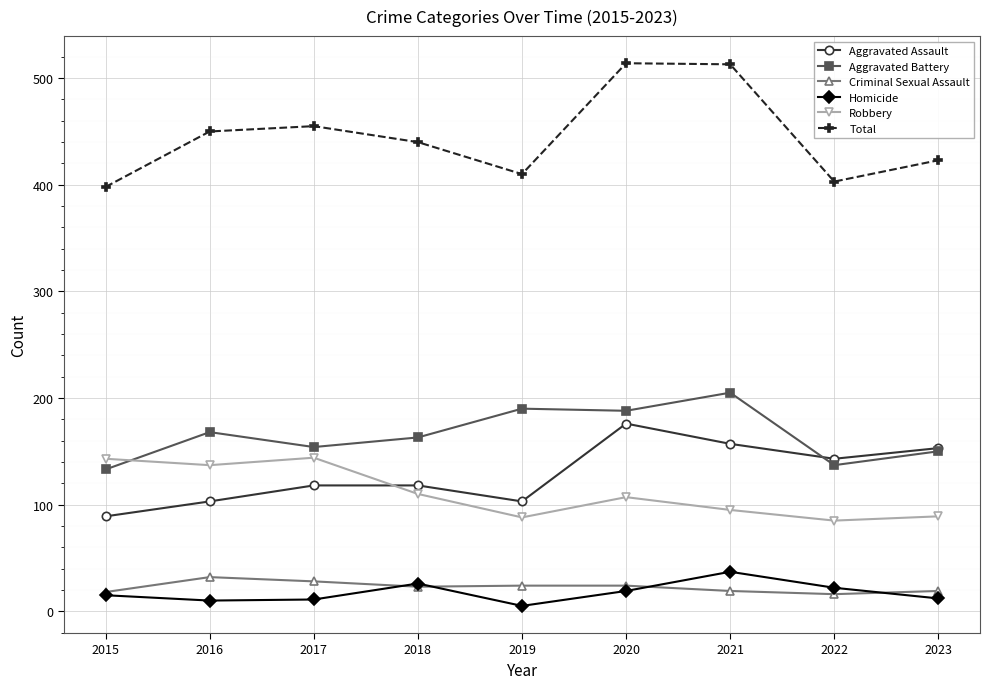

What is the value of the Robbery point at the 4th from the left?

110